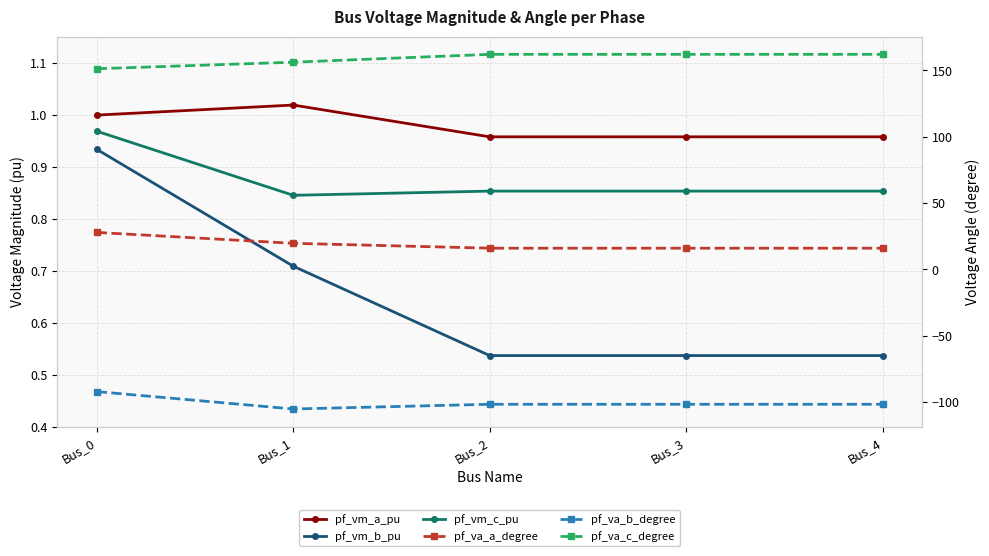

What is the difference between the highest and lowest values at Bus_0?

243.4